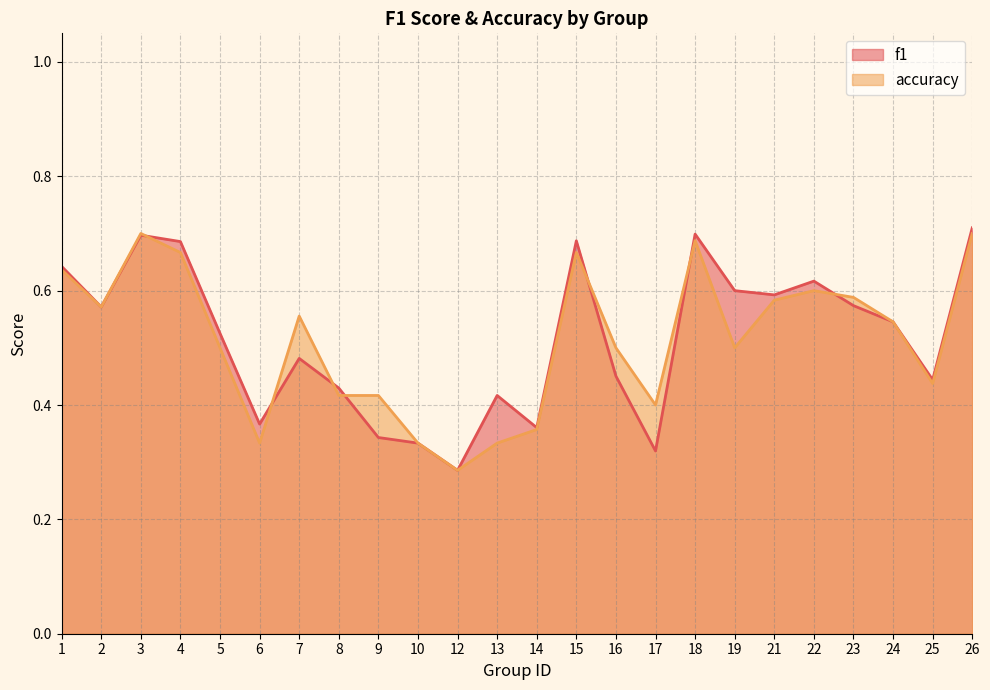

What is the value of the f1 point at the 23rd from the left?

0.4